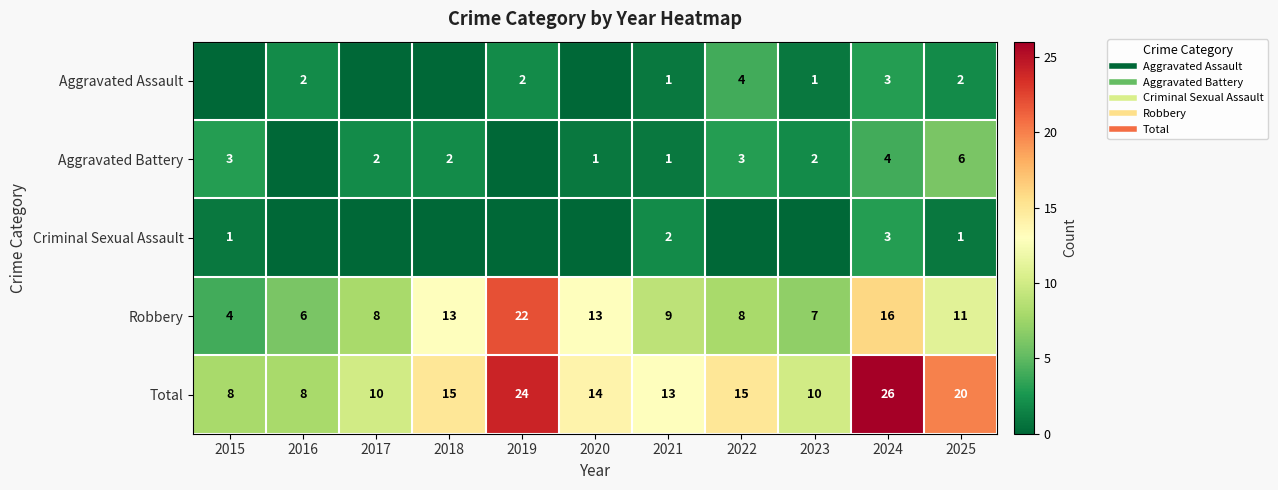

Which series has the largest total across all categories?

Total